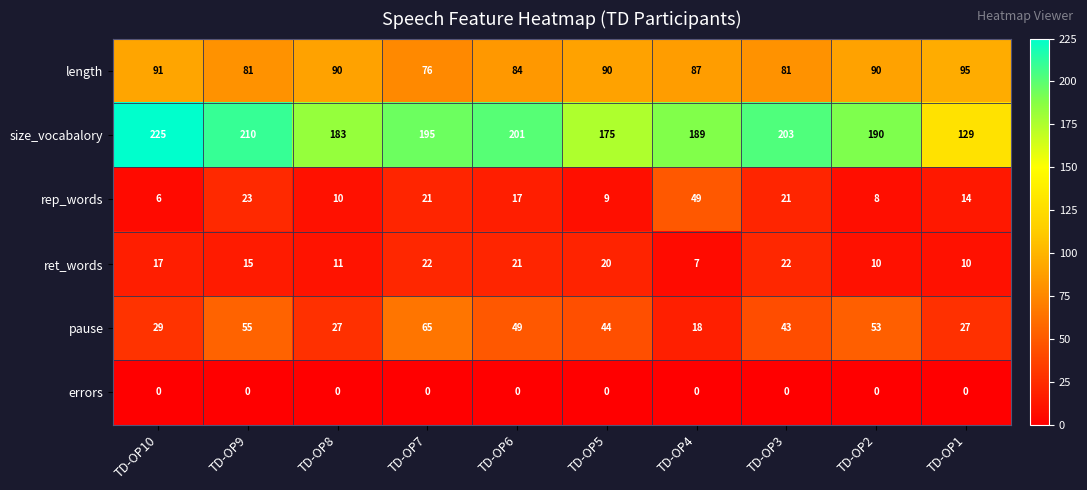

List the series in order of their peak value, highest first.

size_vocabalory, length, pause, rep_words, ret_words, errors